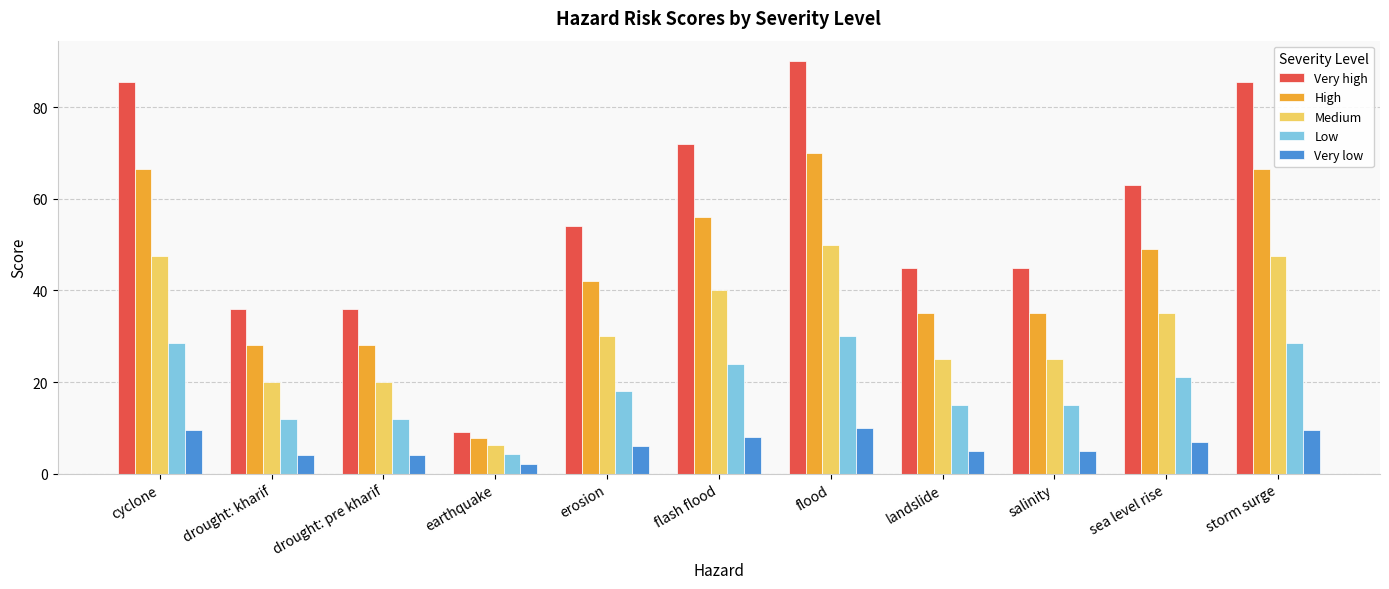

What is the difference between the maximum and minimum values in the Very low series?

7.9